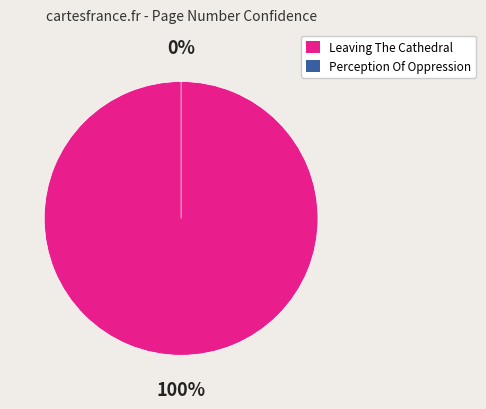

Which category has the biggest portion of the pie?

Leaving The Cathedral